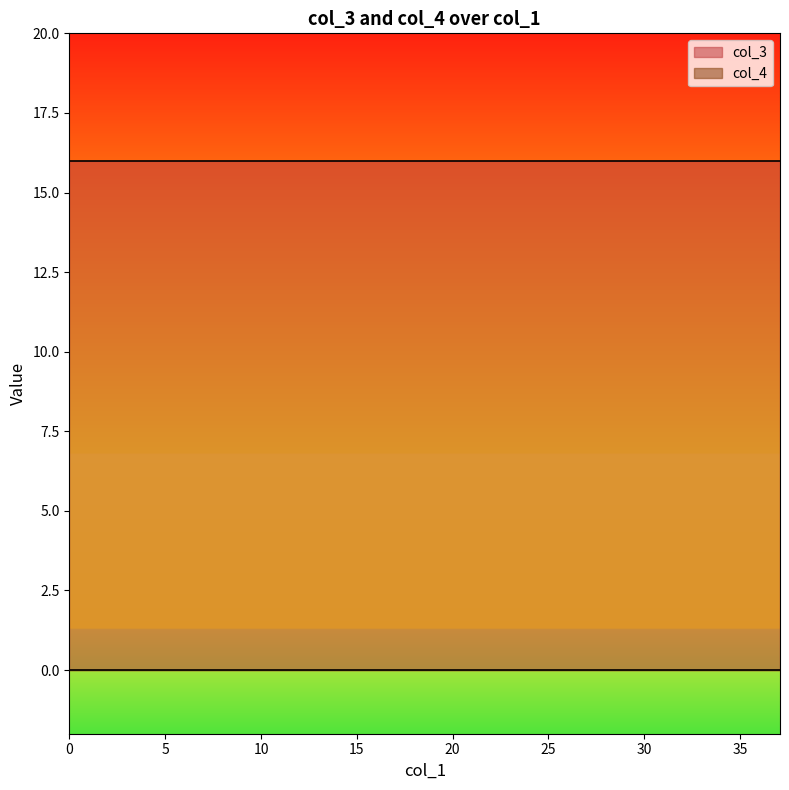

Reading left to right, list all the values displayed in this chart.

col_3: 0=16	1=16	2=16	3=16	4=16	5=16	6=16	7=16	8=16	9=16	10=16	11=16	12=16	13=16	14=16	15=16	16=16	17=16	18=16	19=16
col_4: 0=0	1=0	2=0	3=0	4=0	5=0	6=0	7=0	8=0	9=0	10=0	11=0	12=0	13=0	14=0	15=0	16=0	17=0	18=0	19=0